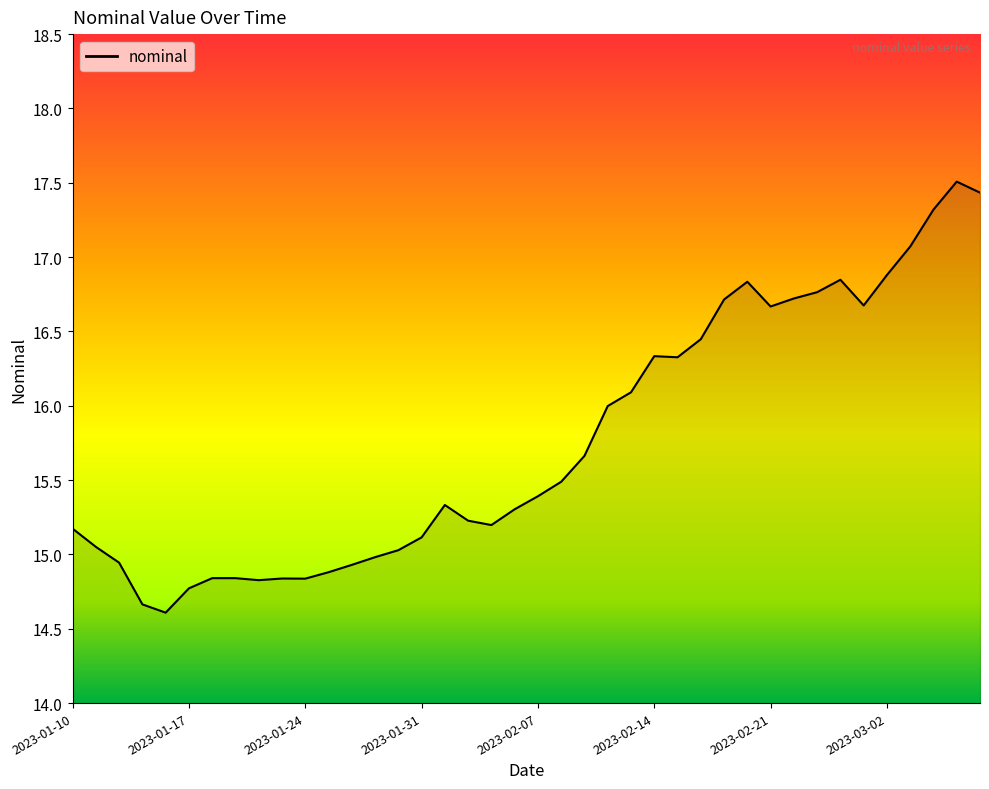

How many lines are shown in the chart?

1